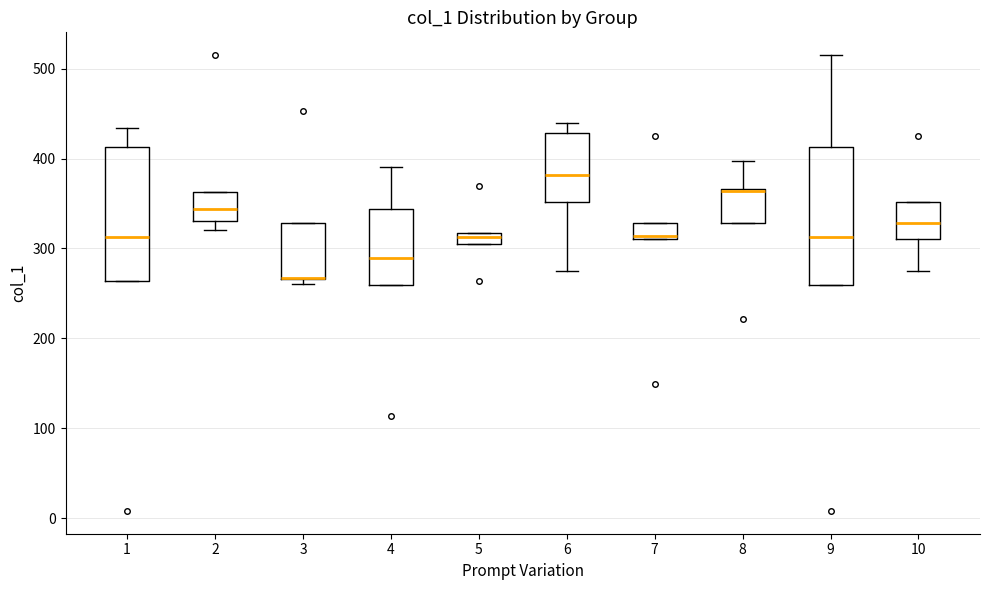

Where is the lower edge of the box at x = 7 on the y-axis? The values are not printed on the chart, so give them approximately, as read against the axis.

310